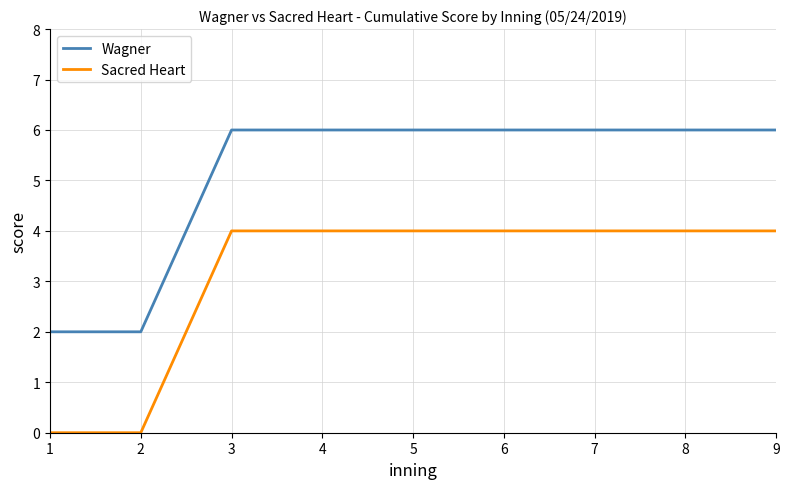

What is the difference between the maximum and minimum values in the Wagner series?

4